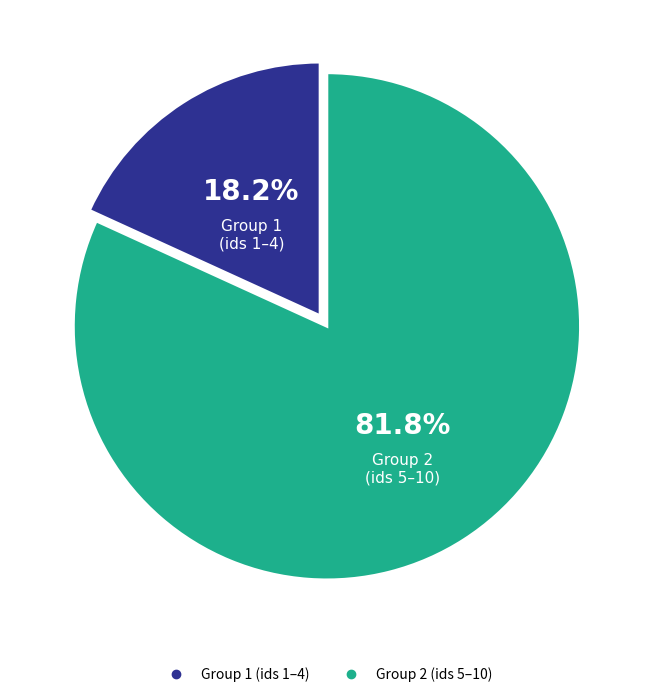

Is there a majority slice in this chart?

Yes